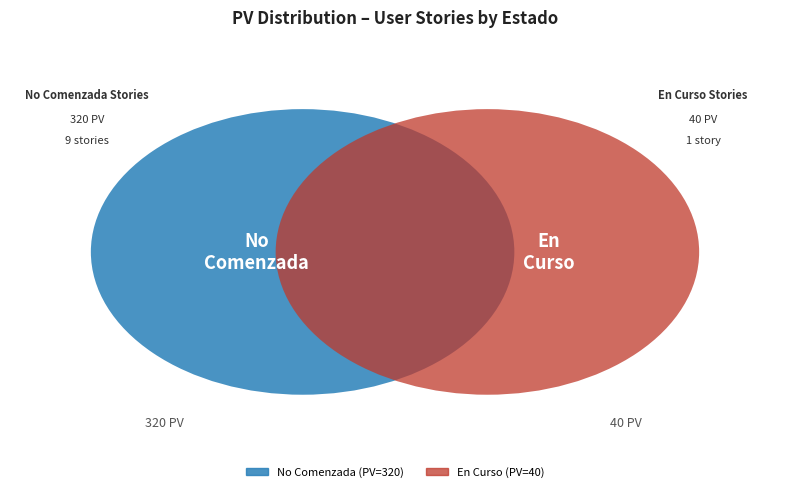

How much of the chart is everything except S-01006?

88.9%